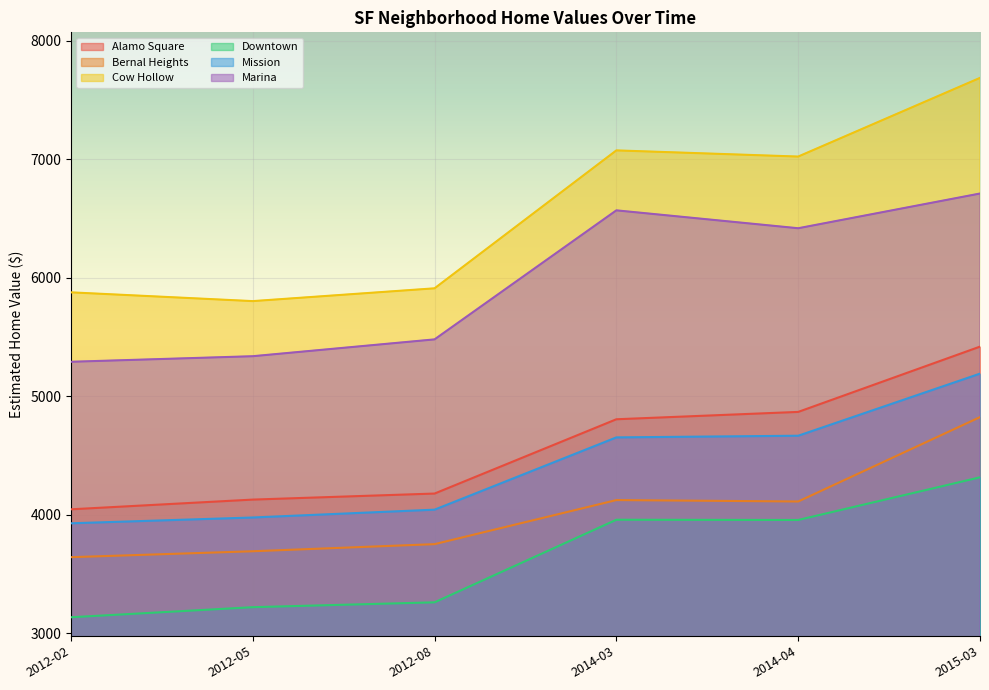

What is the smallest value displayed?

3136